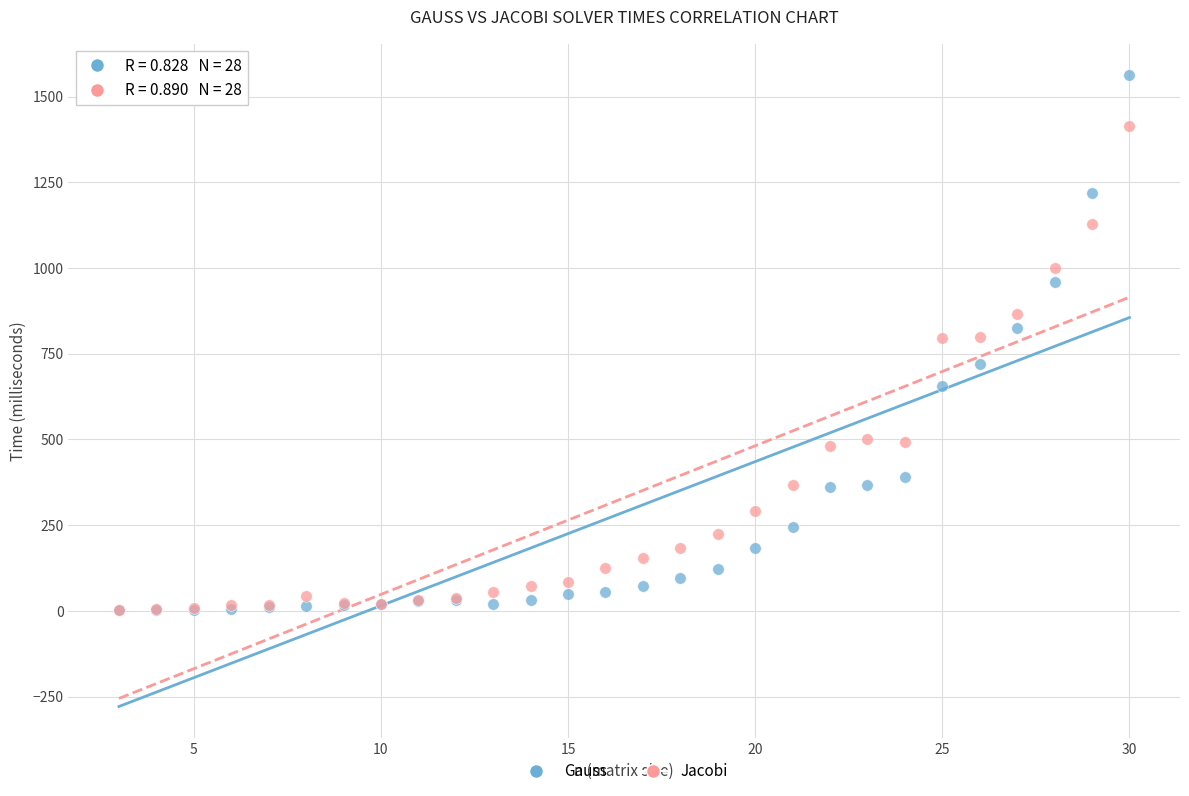

Which series reaches the maximum Y coordinate?

Gauss